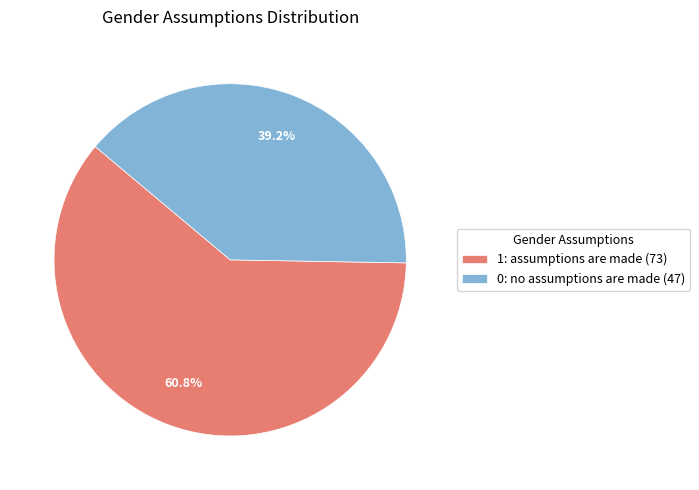

What is the ratio of the value at 0: no assumptions are made to the value at 1: assumptions are made?

0.6